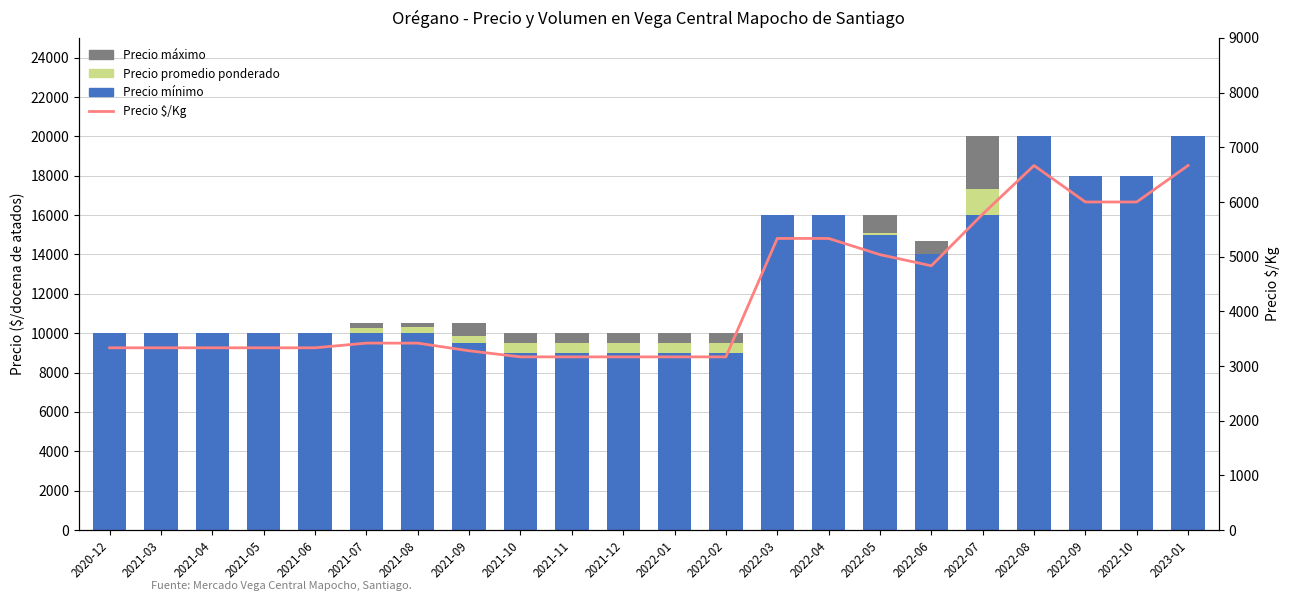

What position from the right is 2022-08?

4